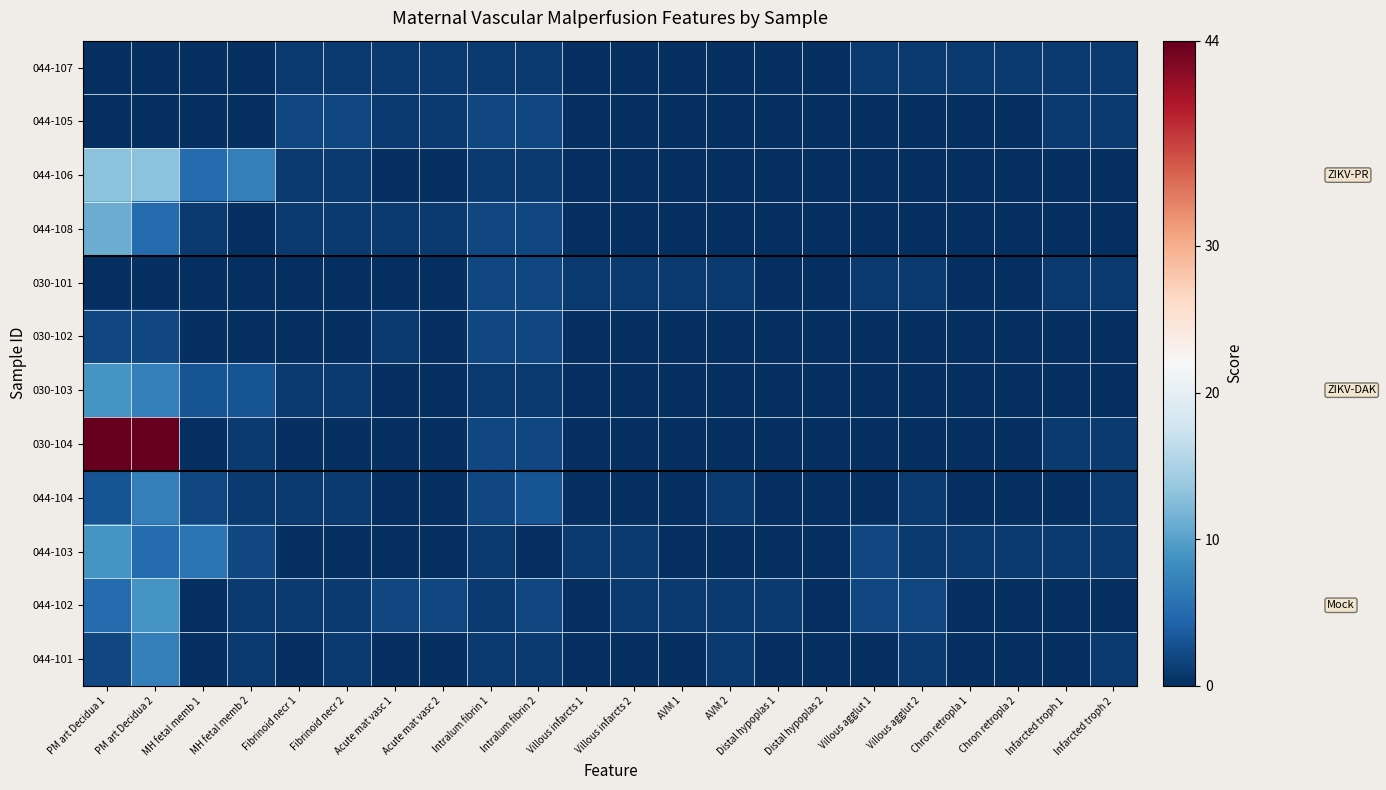

Count the number of data series in this chart.

12